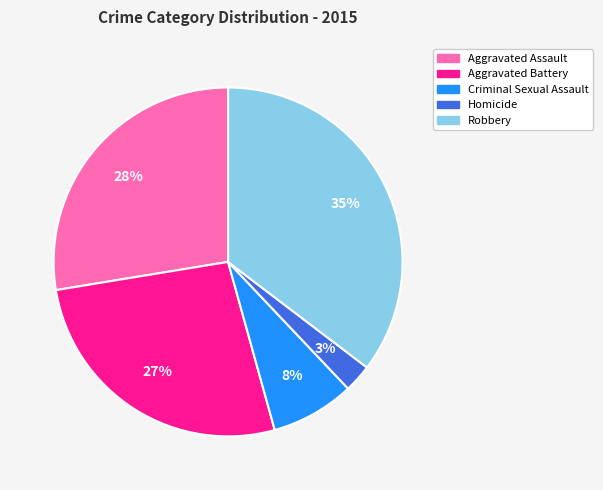

How many slices are in this pie chart?

5